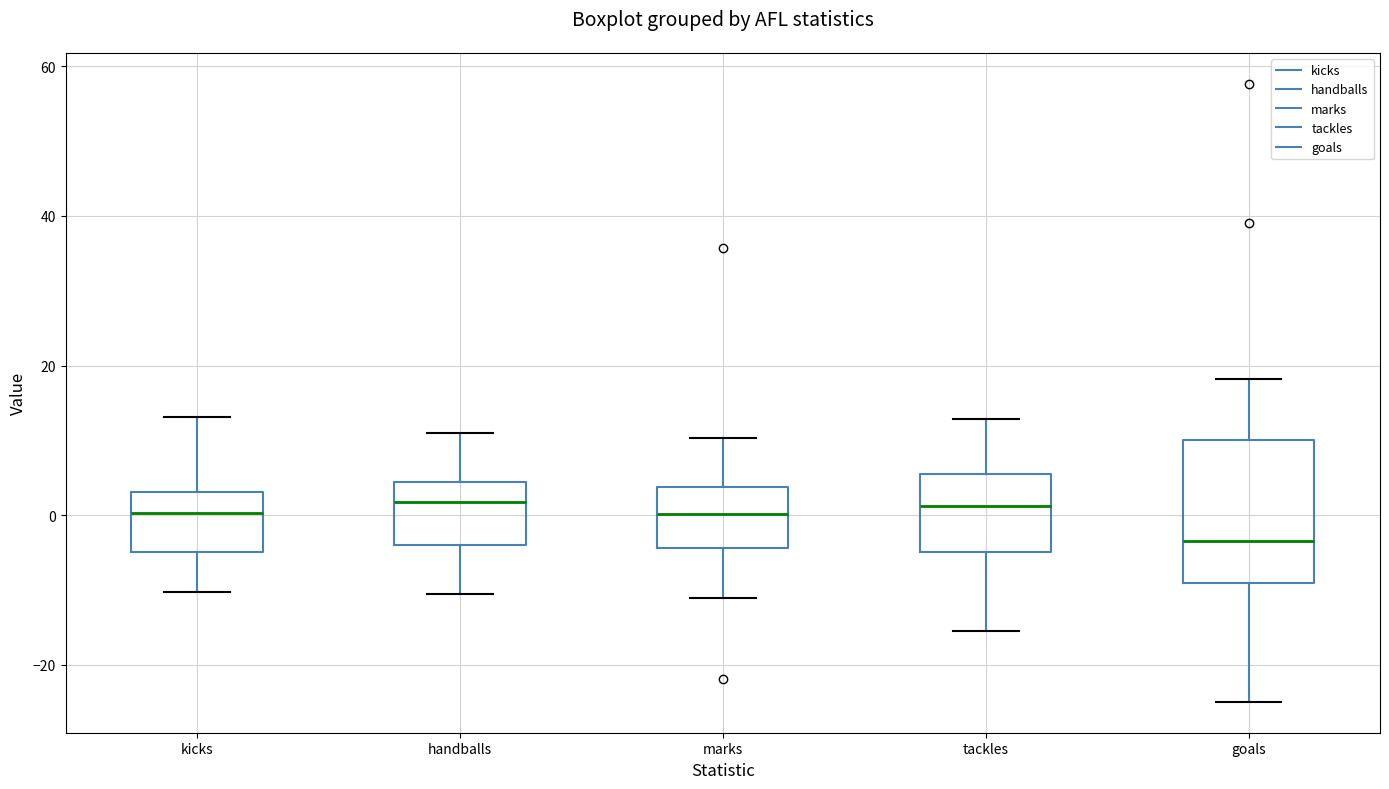

Reading left to right, transcribe this box plot: for each box, give where its median line is, the range the box spans, and where its two whiskers end, as read against the y-axis. The values are not printed on the chart, so give them approximately, as read against the axis.

kicks: median 0, box -4 to 4, whiskers -10 to 14
handballs: median 2, box -4 to 4, whiskers -10 to 12
marks: median 0, box -4 to 4, whiskers -12 to 10
tackles: median 2, box -4 to 6, whiskers -16 to 12
goals: median -4, box -8 to 10, whiskers -24 to 18